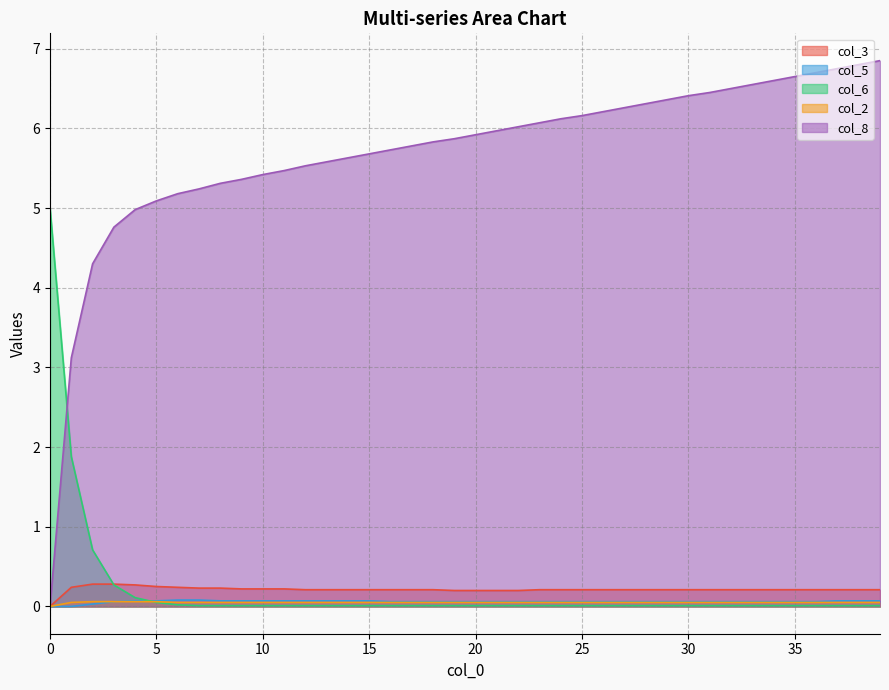

Is the value of col_8 at 27 greater than the value of col_5 at 16?

Yes